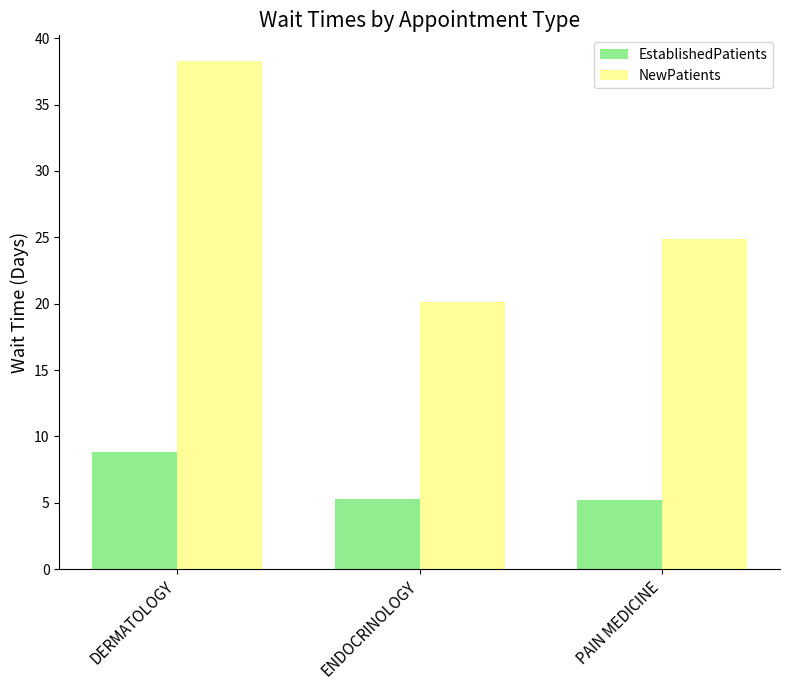

At which category is the sum across all series the highest?

DERMATOLOGY